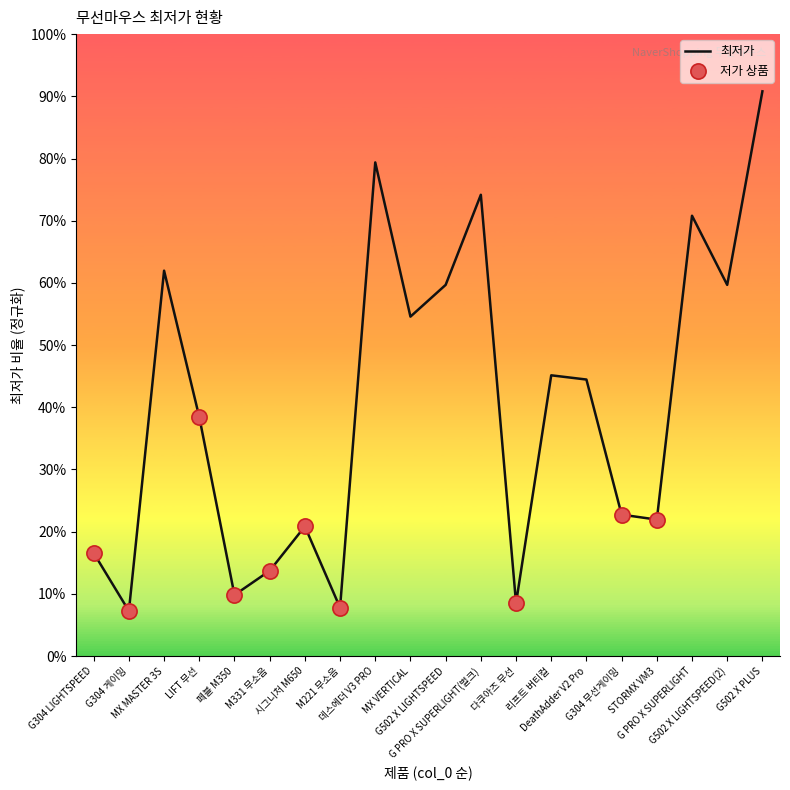

Does the chart have visible grid lines?

No